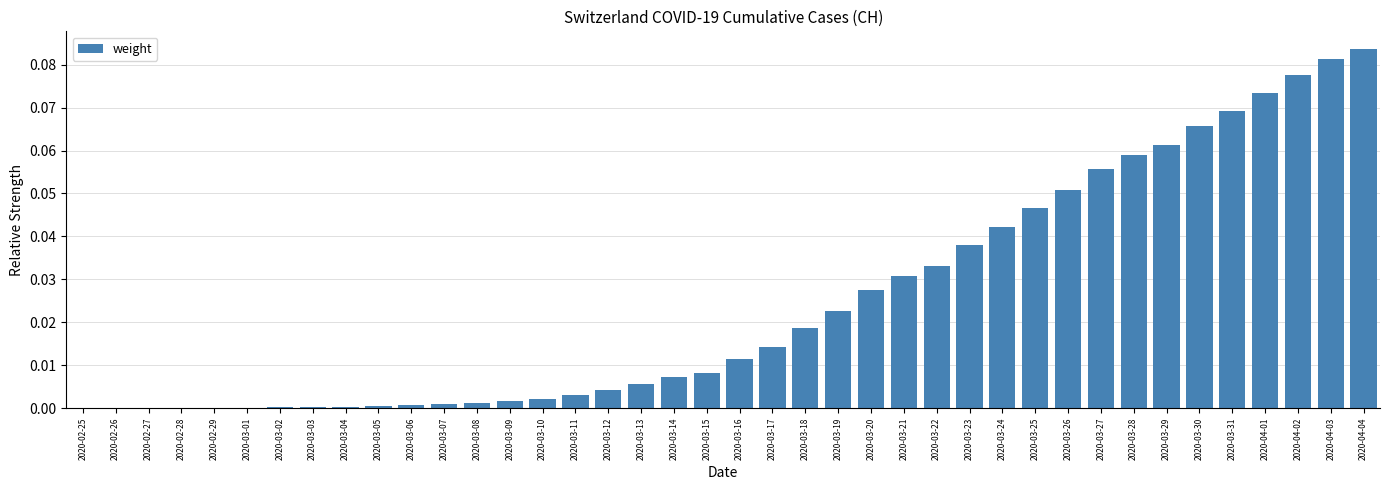

What is the sum of all values?

1.0